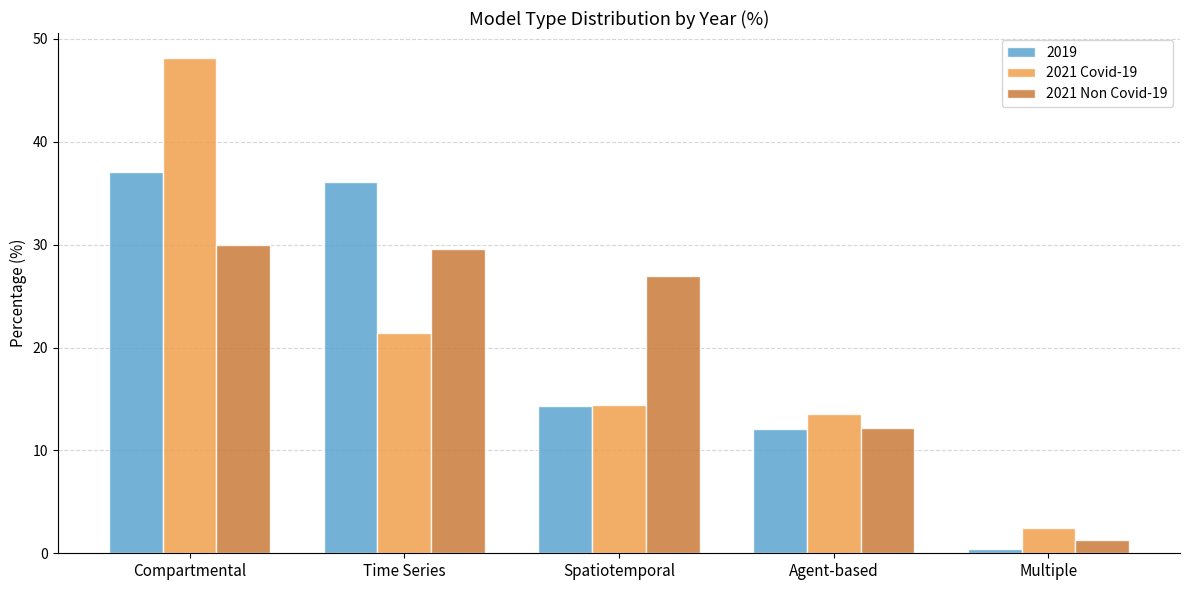

Which series has the widest spread of values?

2021 Covid-19